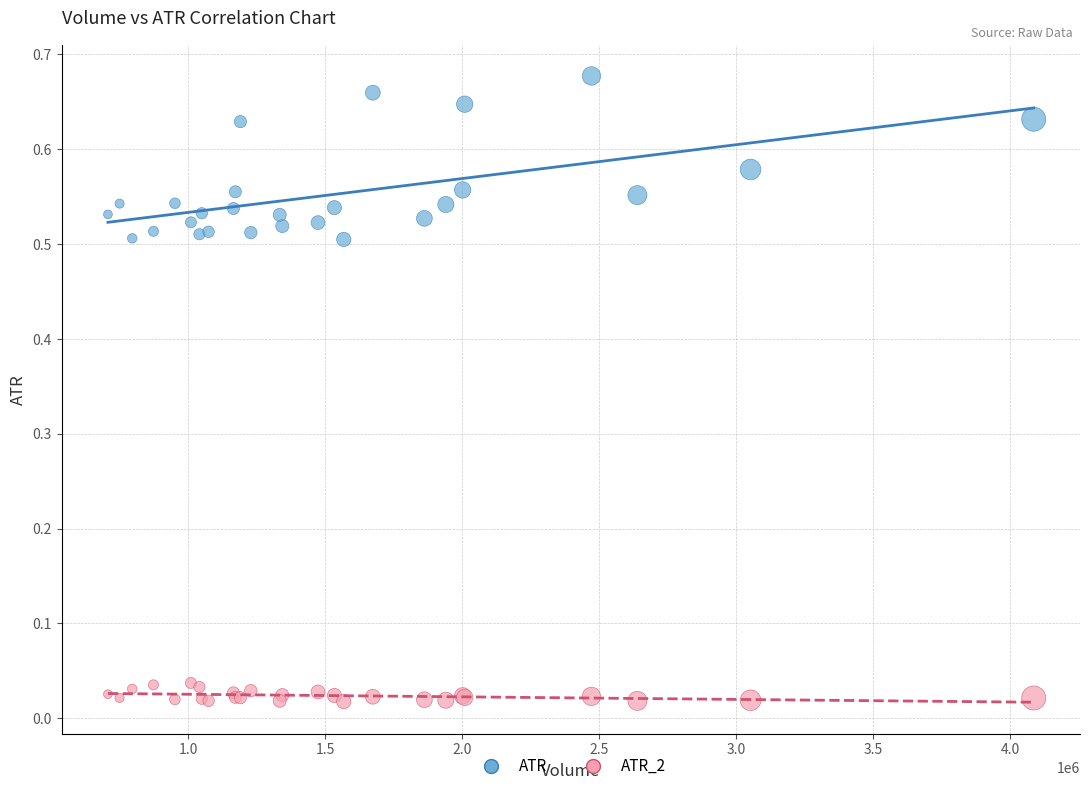

Which series has the widest spread of Y values?

ATR